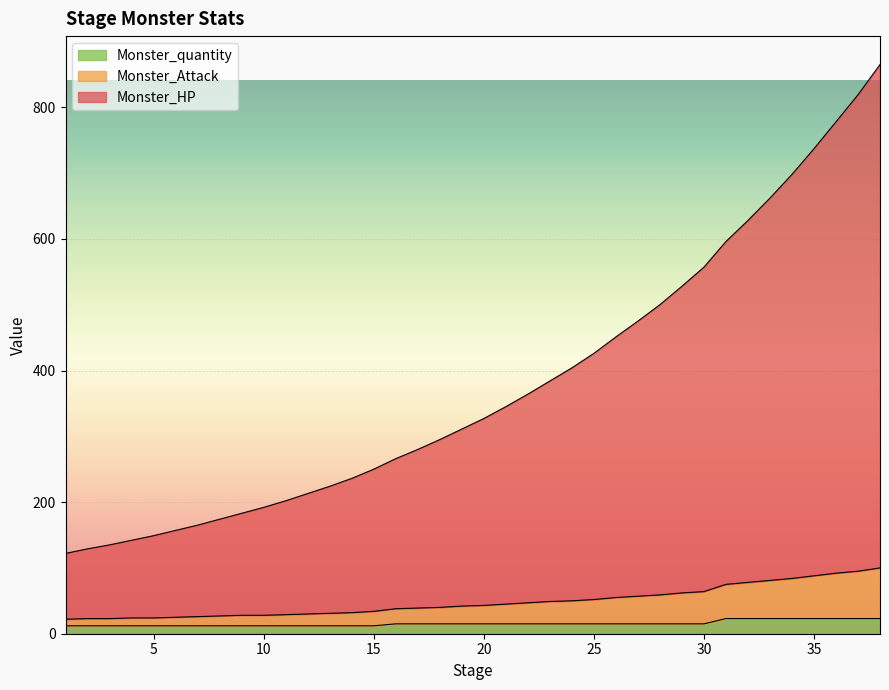

Which series has the largest total across all categories?

Monster_HP